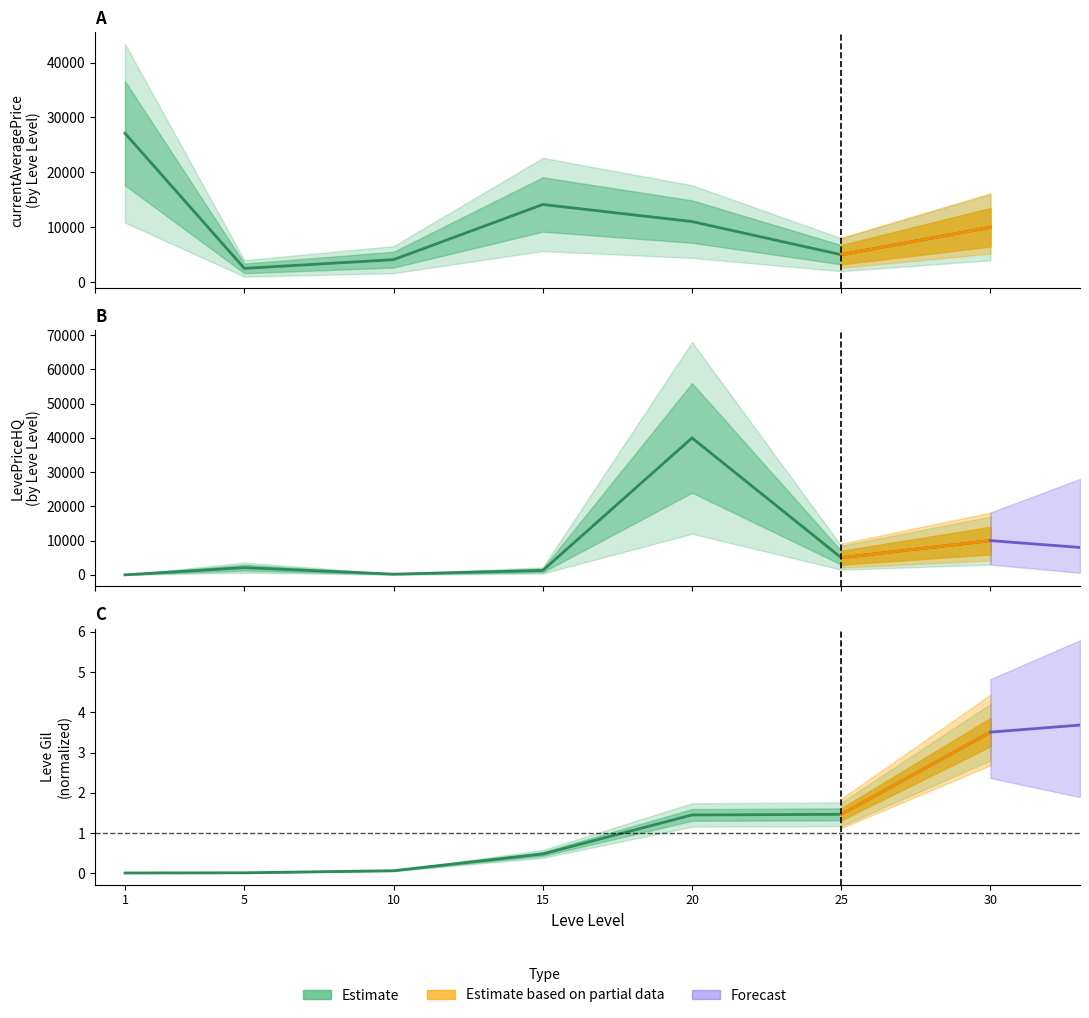

The currentAveragePrice series shows 4100.0 at 10. True or false?

True